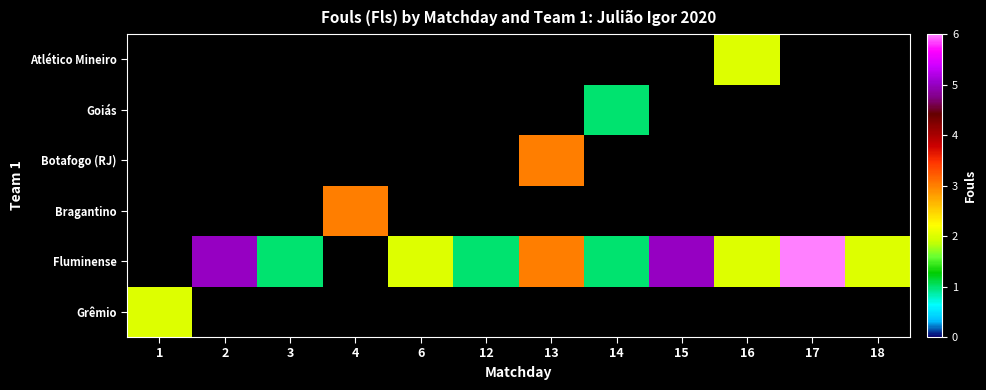

What is the approximate value of Bragantino at 4?

3.0